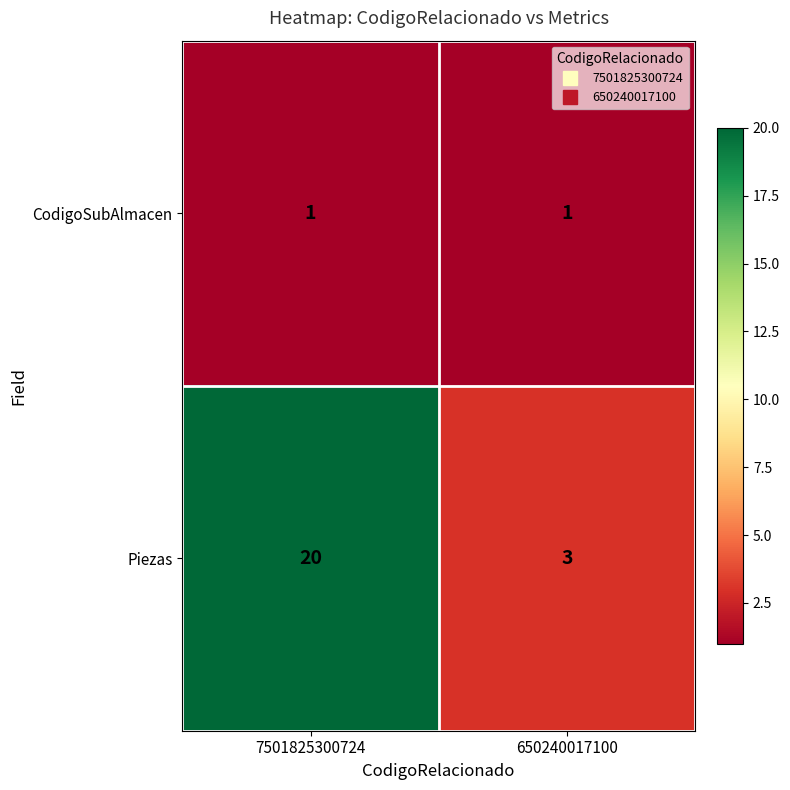

What is the difference between the Piezas values at 650240017100 and 7501825300724?

17